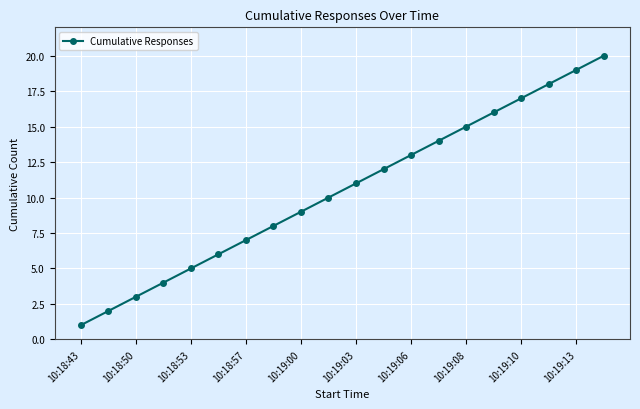

How many data points are less than 11?

10